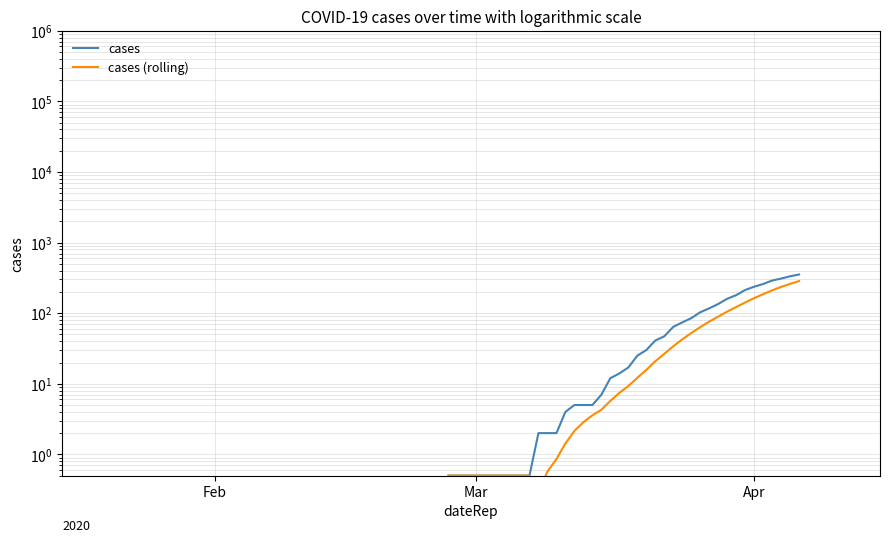

How many data points in cases (rolling) are less than 9?

20